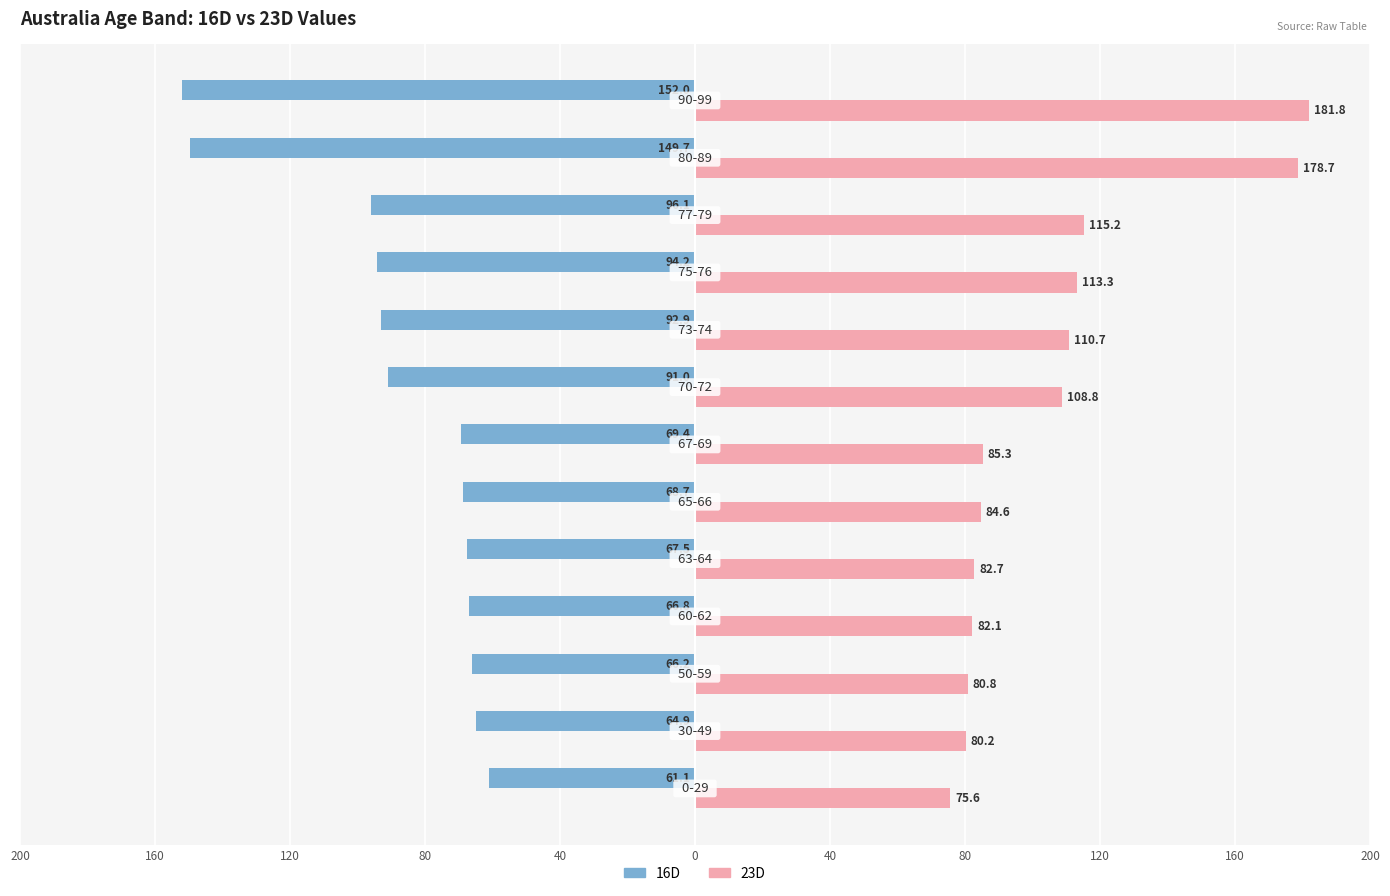

Which series has the widest spread of values?

23D